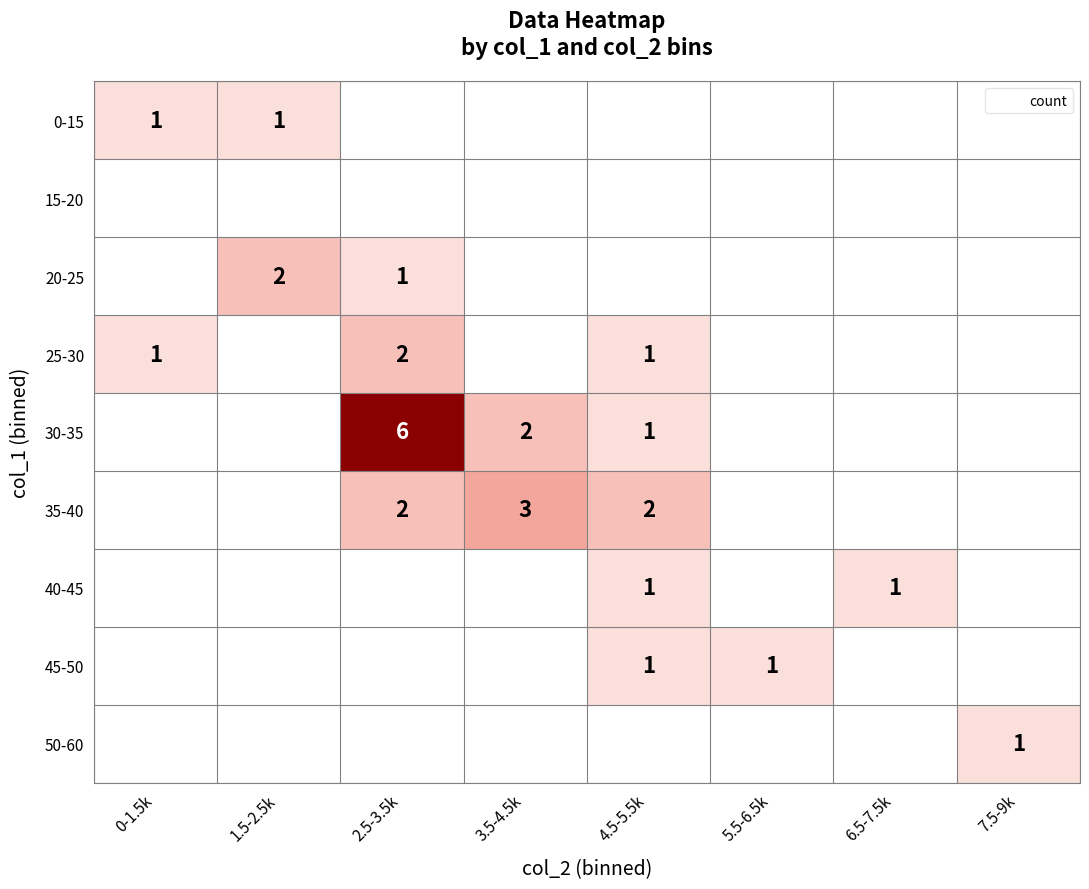

The value of 45-50 at 7.5-9k is 0. True or false?

True